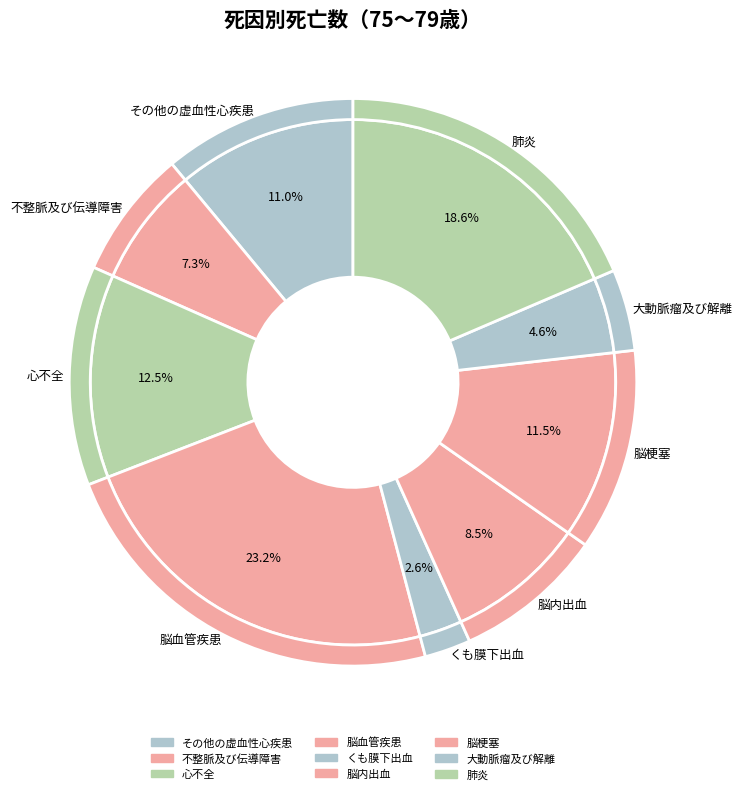

Is その他の虚血性心疾患 the majority of the pie?

No